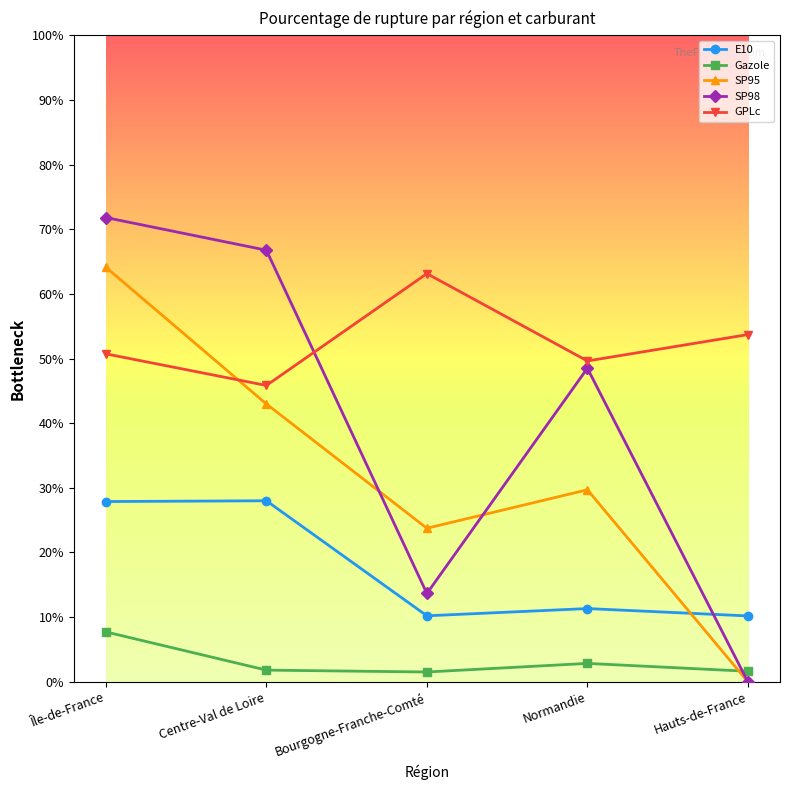

Read the SP95 value at Bourgogne-Franche-Comté.

23.8